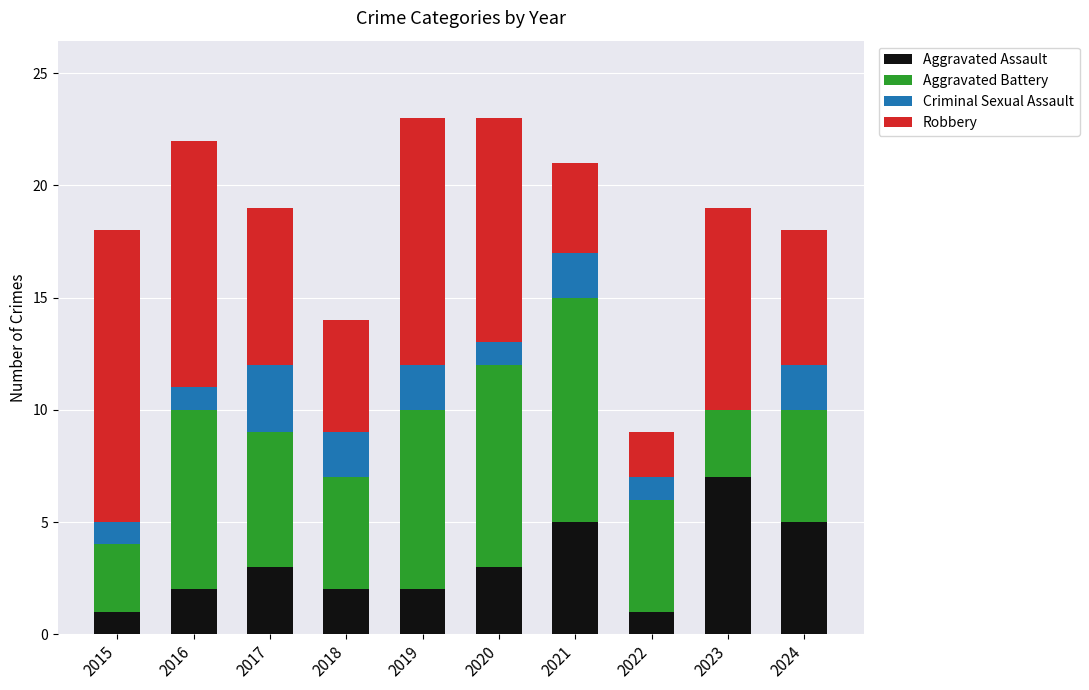

What is the highest value of the Aggravated Assault series?

7